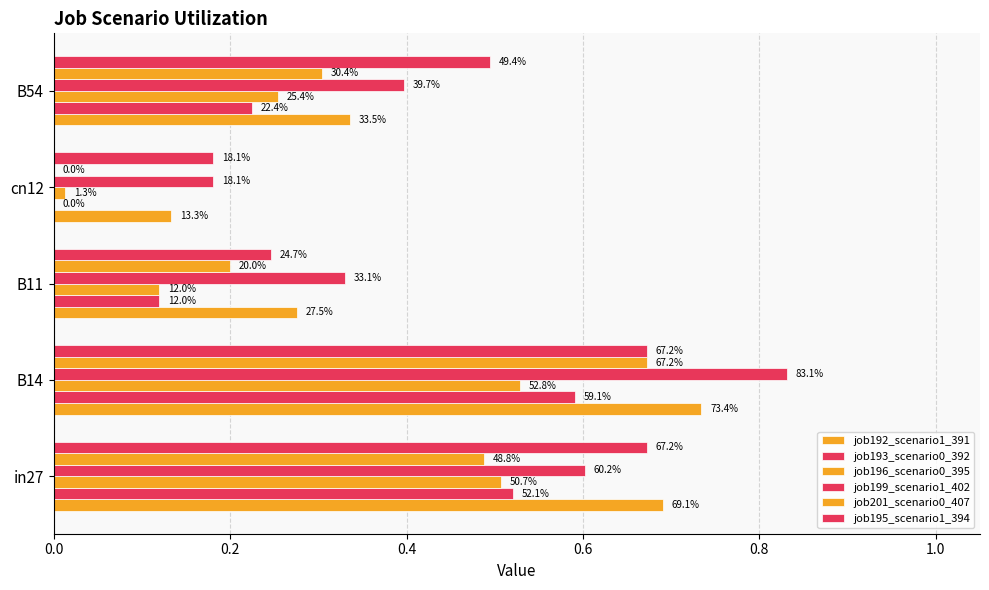

How many categories are shown in the chart?

5